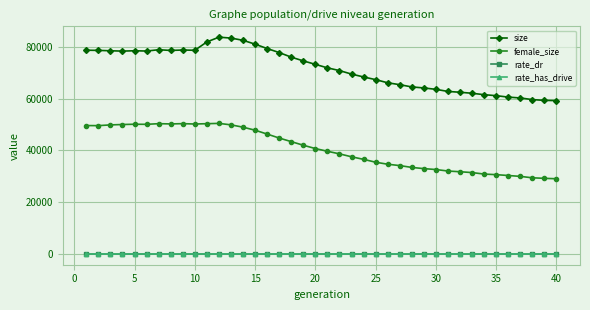

What is the difference between the maximum and second lowest values in the rate_dr series?

0.2